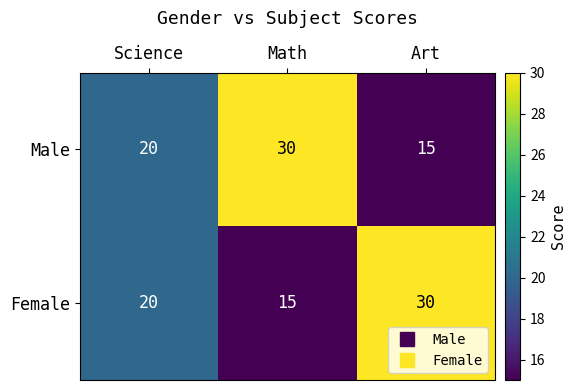

What is the difference between the maximum and minimum values in the Male series?

15